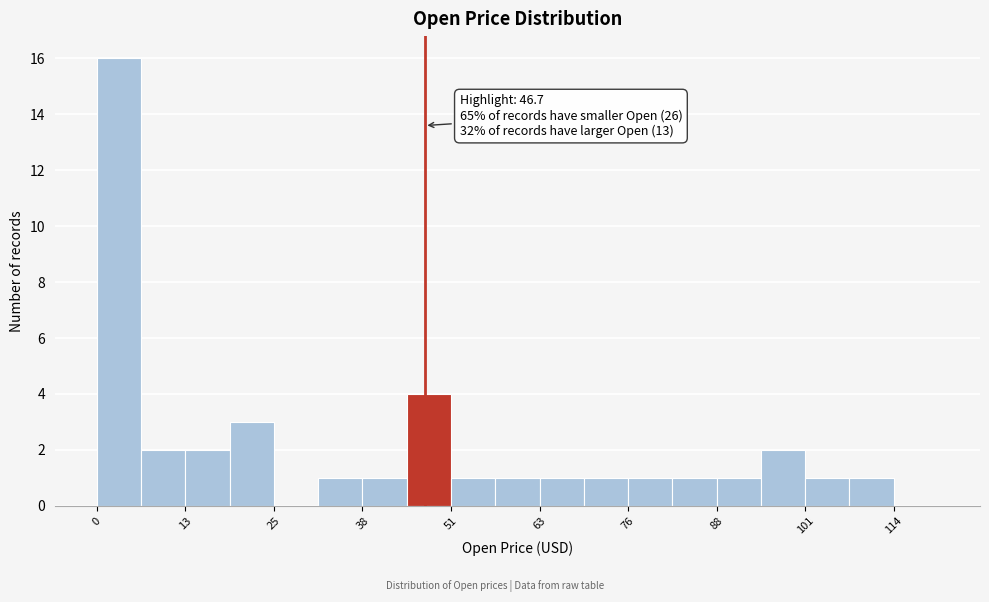

Read against the x-axis, roughly where is the centre of the tallest bar?

4